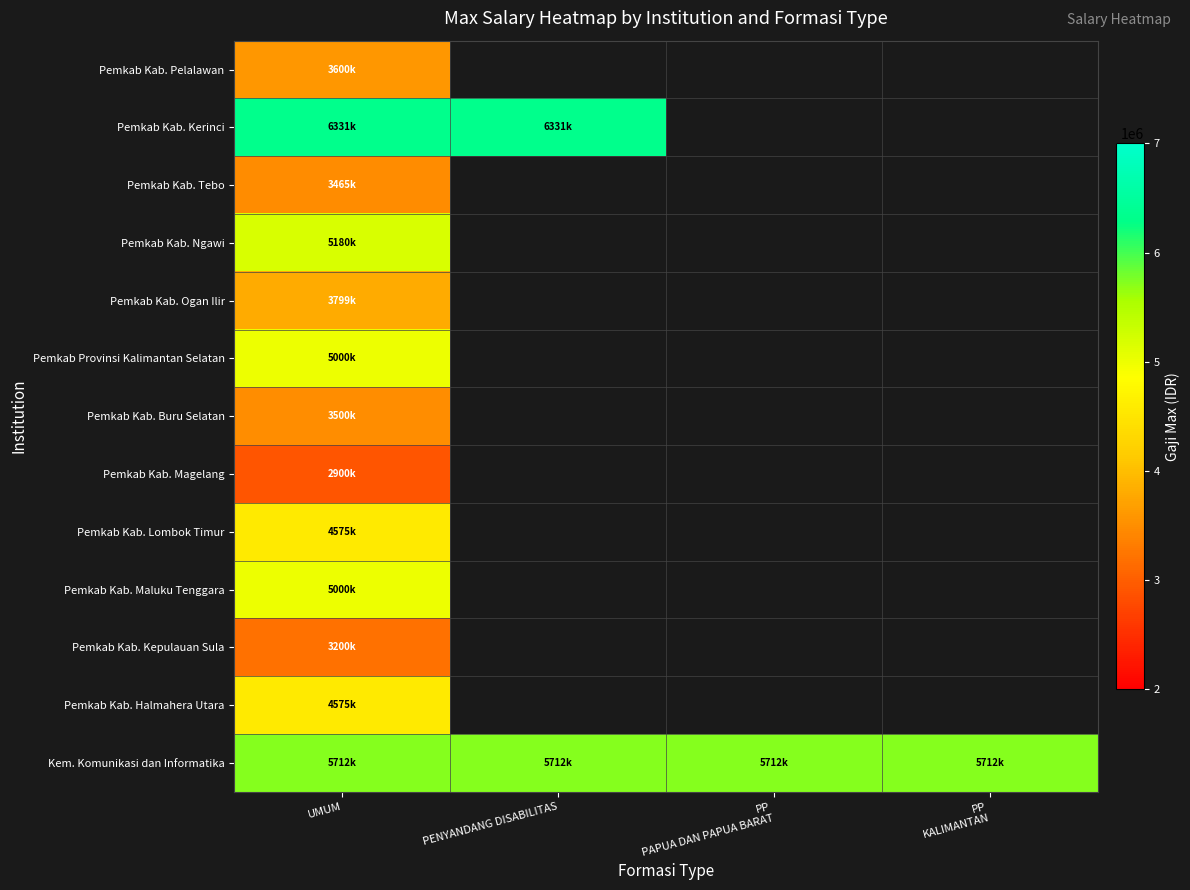

Is the value of Pemkab Kab. Buru Selatan at PP PAPUA DAN PAPUA BARAT greater than the value of Kem. Komunikasi dan Informatika at PP KALIMANTAN?

No